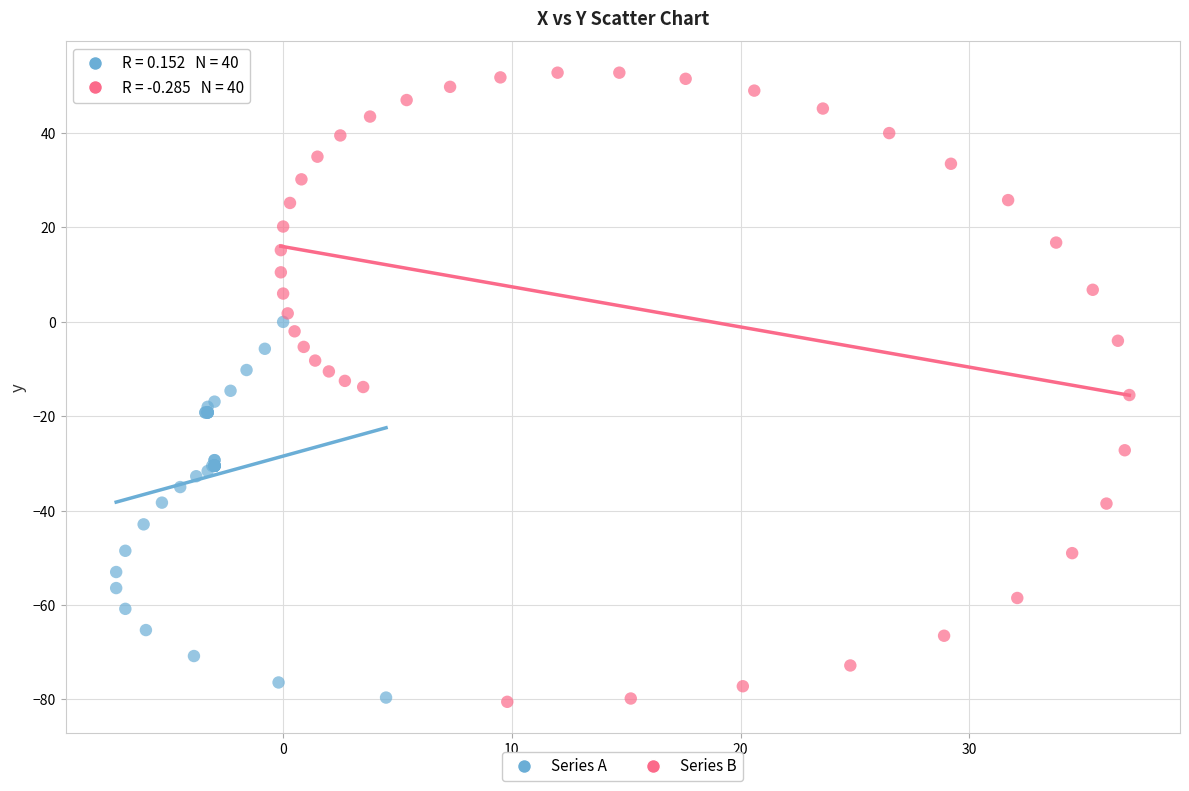

What are all the series names shown in the legend?

Series A, Series B